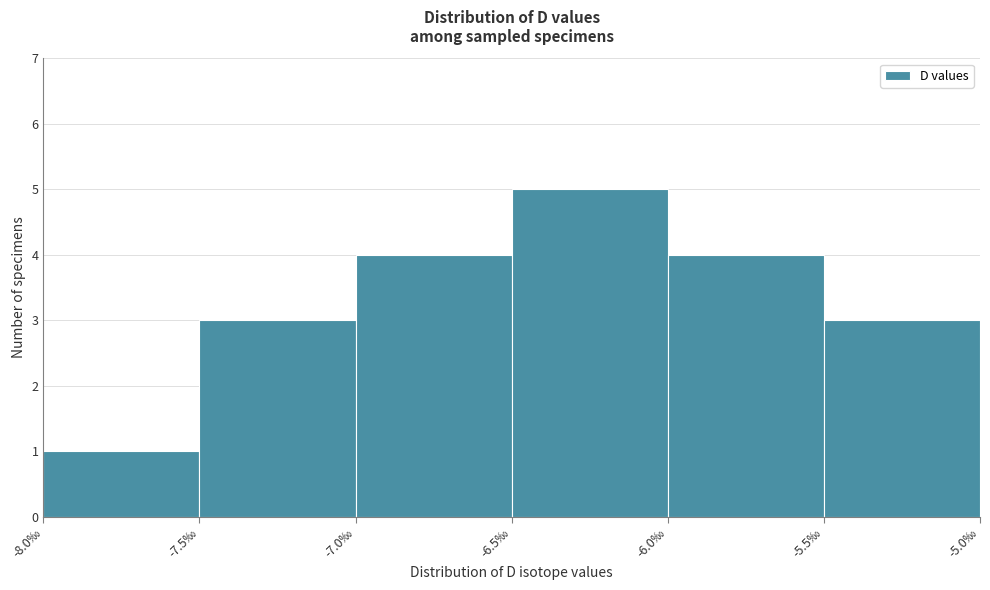

Which range on the x-axis has the tallest bar?

-6.5 to -6.0